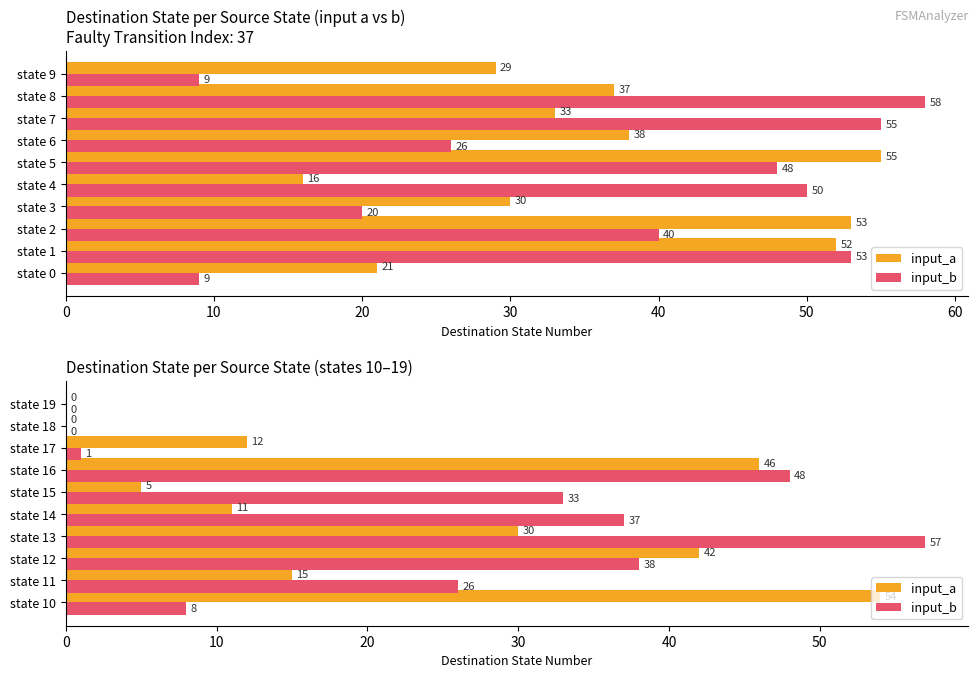

Is the value of input_a at state 11 greater than the value of input_b at state 19?

Yes